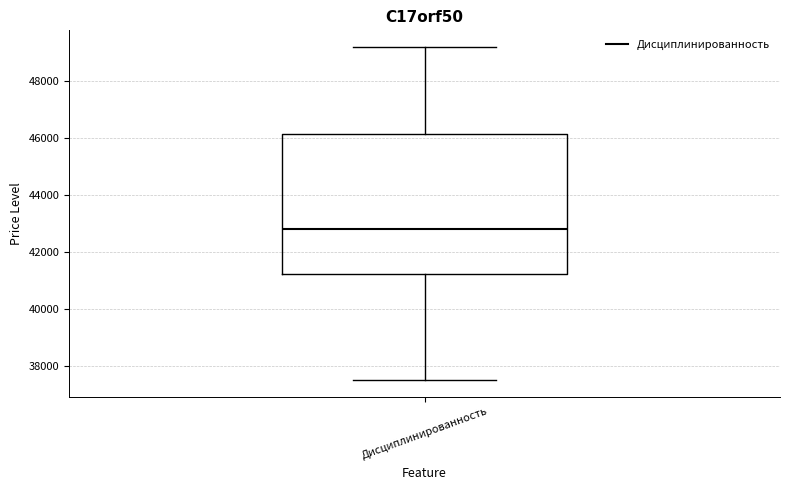

Read this box plot against the y-axis: the position of the median line, the range covered by the box, and the ends of both whiskers. The values are not printed on the chart, so give them approximately, as read against the axis.

median 42800, box 41200 to 46200, whiskers 37400 to 49200